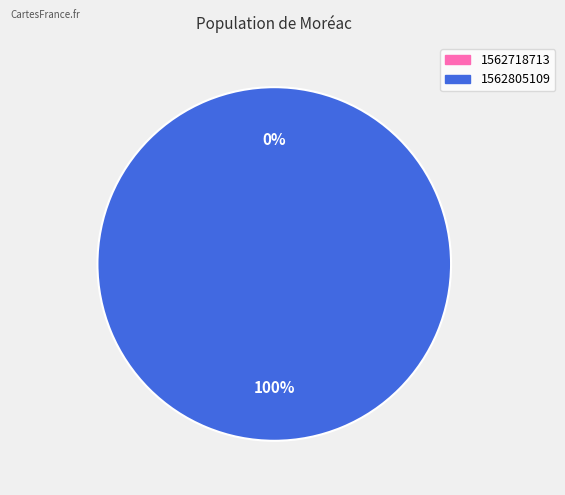

Rank the categories by value from highest to lowest.

1562805109, 1562718713